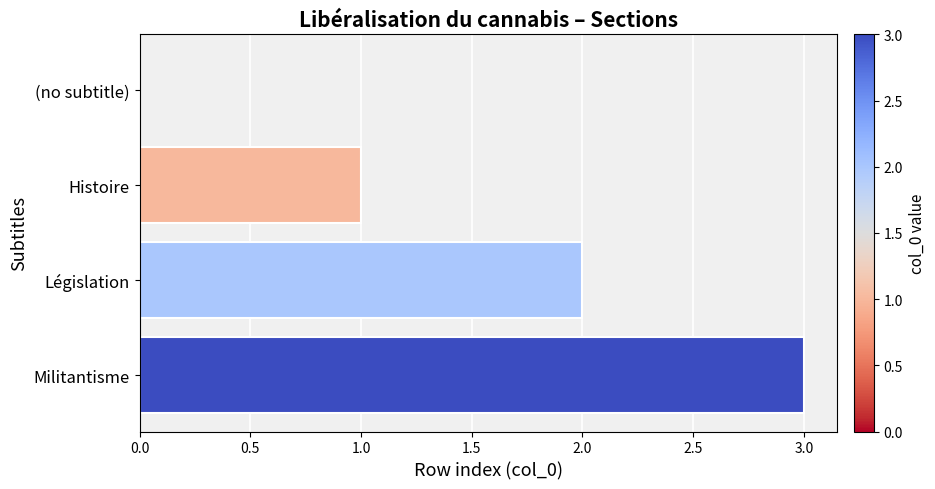

The chart shows a value of 3 at Militantisme. True or false?

True